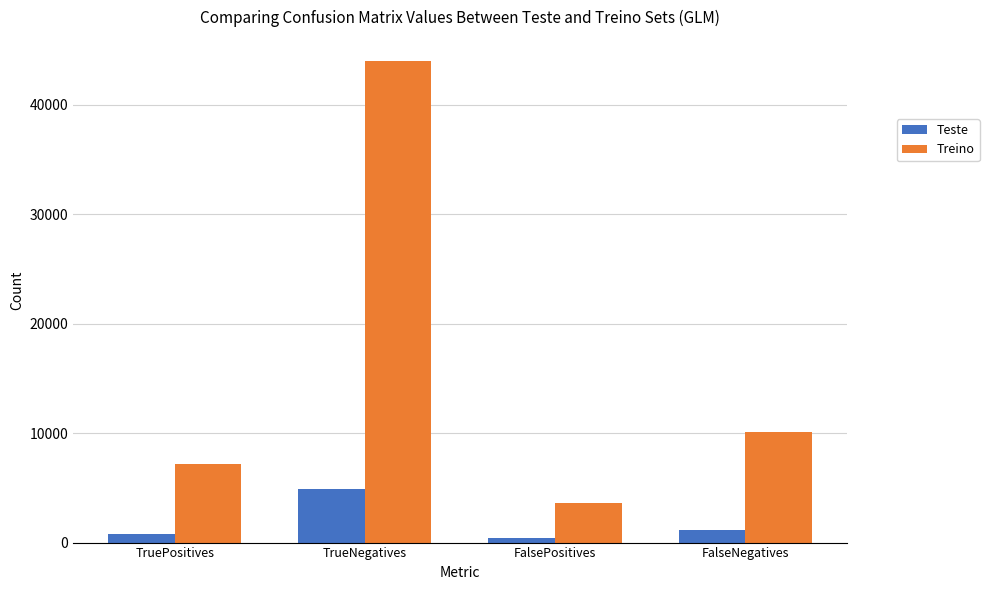

The Treino series shows 43978 at TrueNegatives. True or false?

True